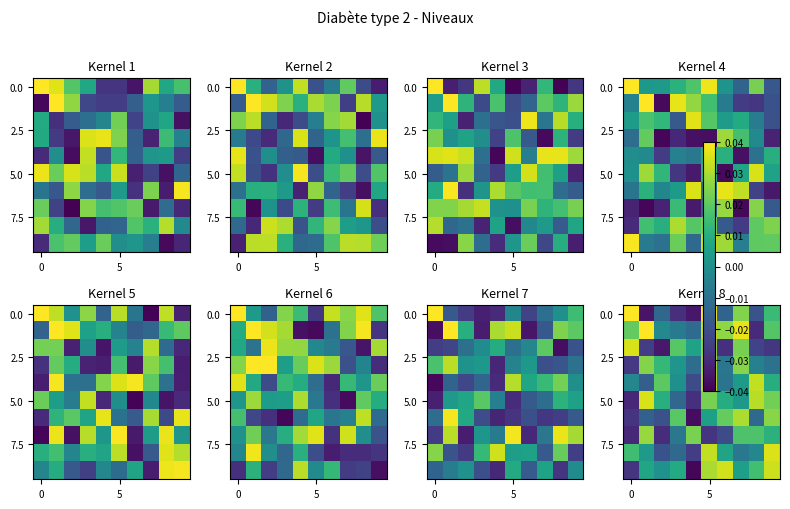

How many data points does each series have?

10